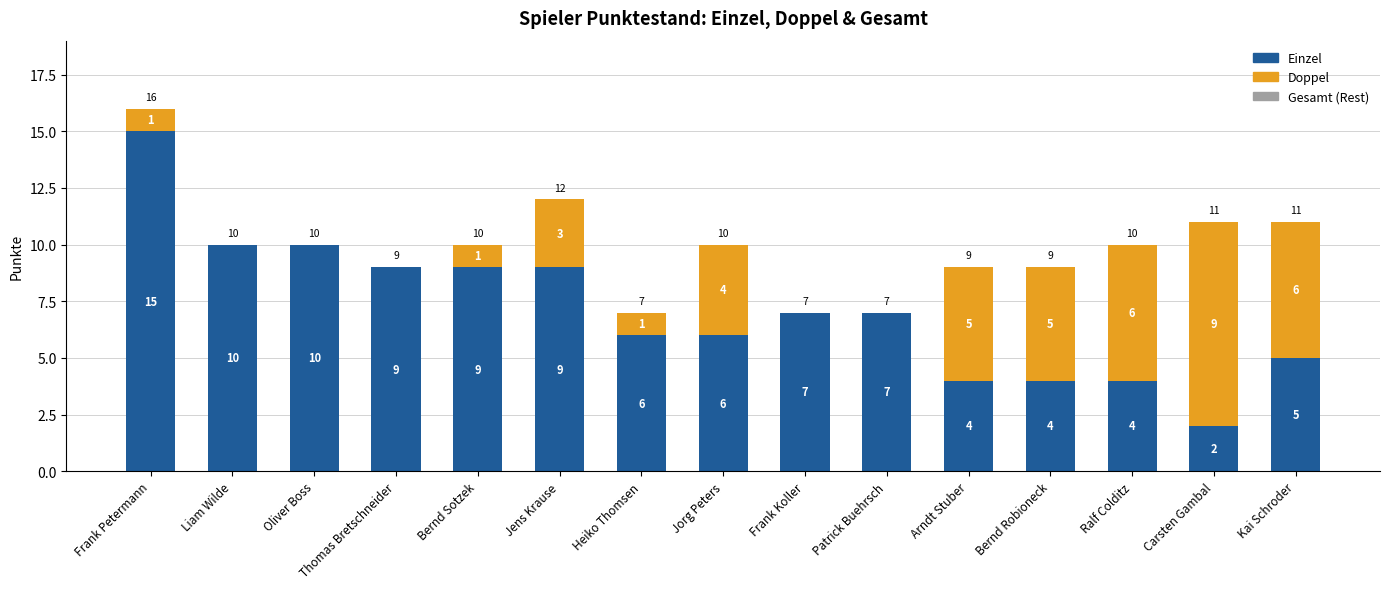

The value of Einzel at Frank Koller is 10. True or false?

False